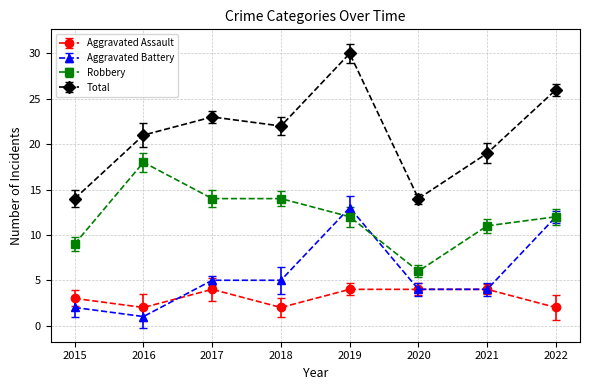

What is the difference between the second highest and second lowest values in the Robbery series?

5